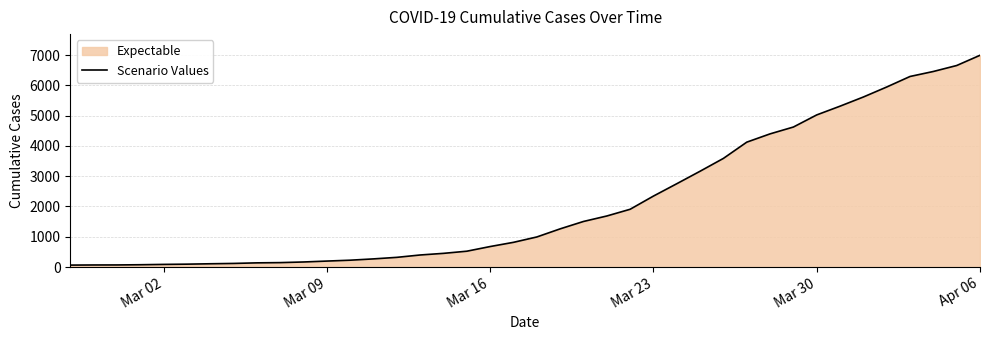

The value at Mar 23 is 1521. True or false?

False